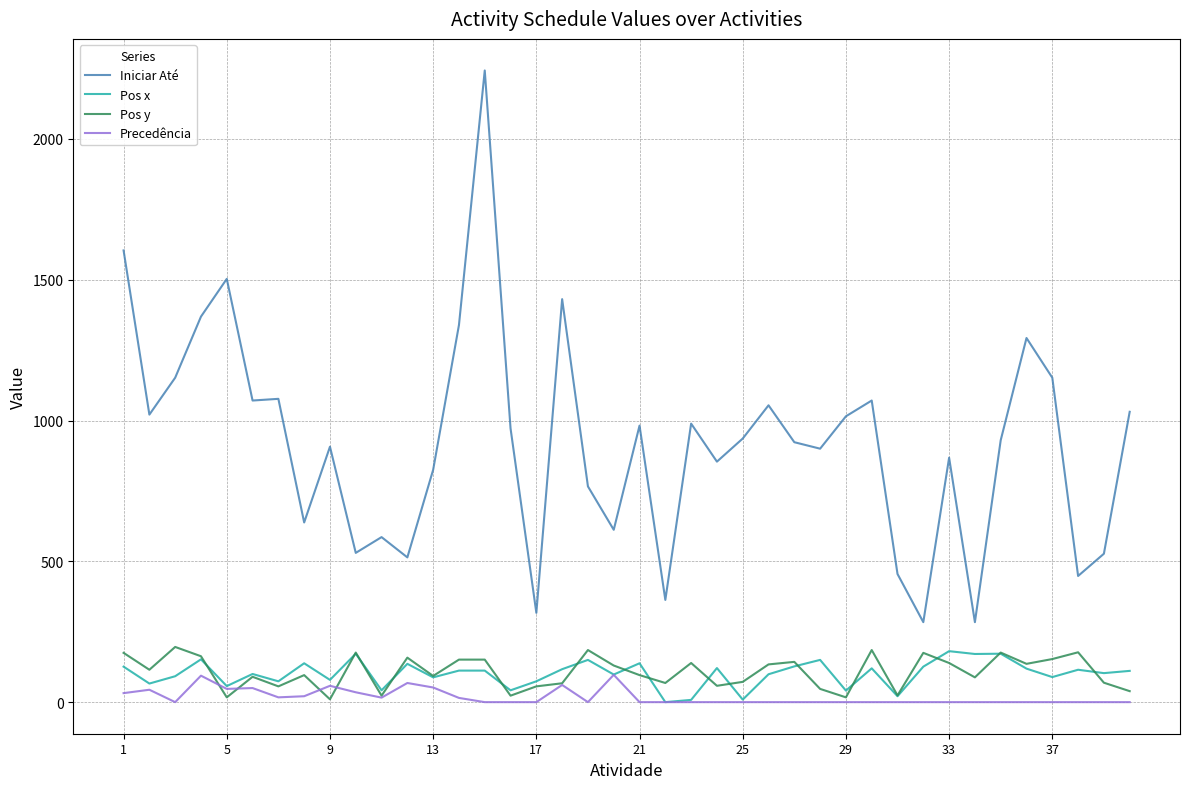

Which series has the largest total across all categories?

Iniciar Até